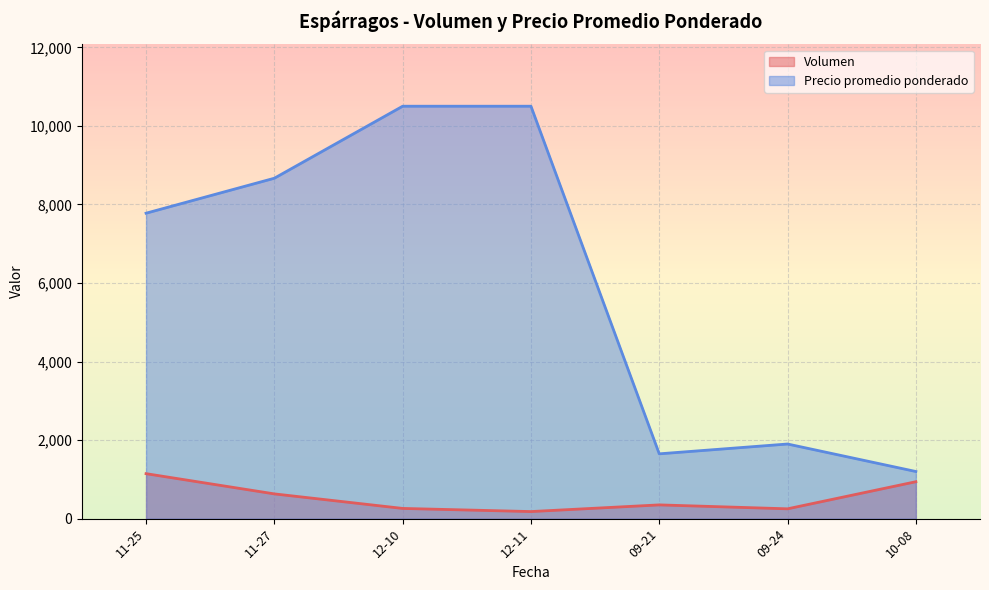

True or false: Precio promedio ponderado and Volumen cross at least once.

False